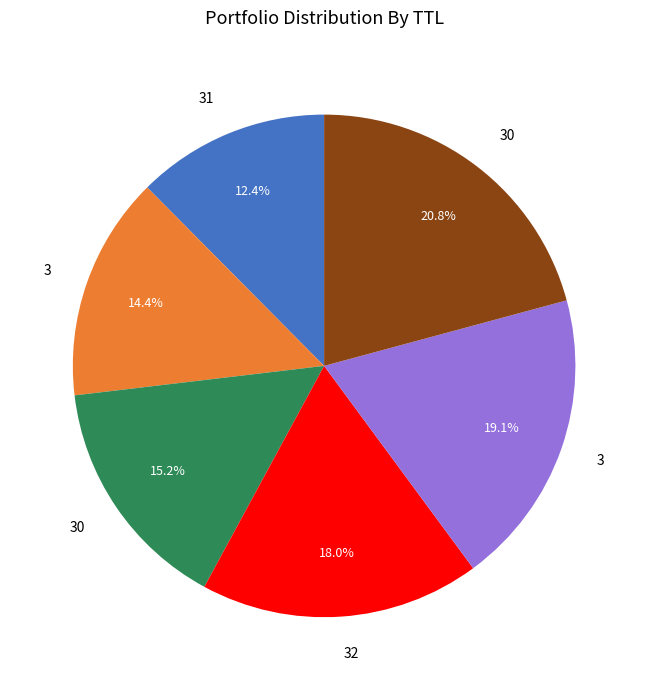

To the nearest percent, what is the difference between the largest and smallest slice percentages?

8%